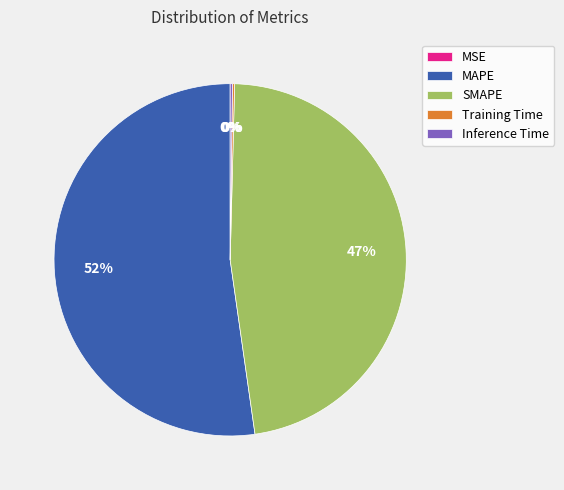

To the nearest percent, what is the average slice percentage?

20%